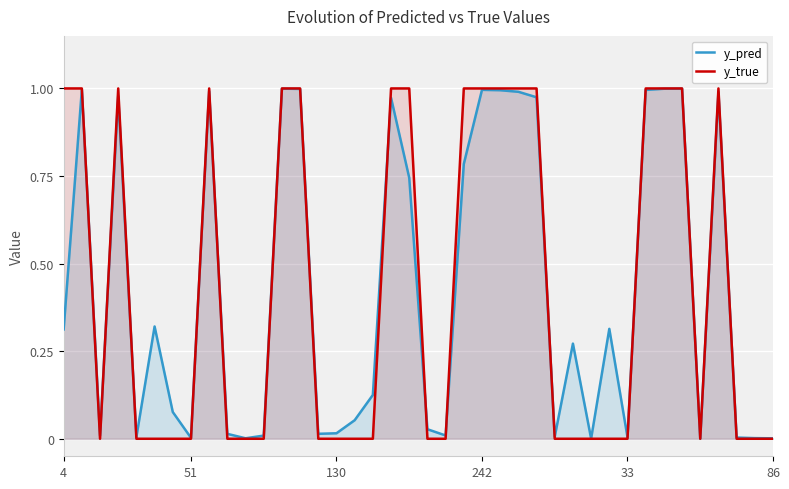

Which series has the widest spread of values?

y_true